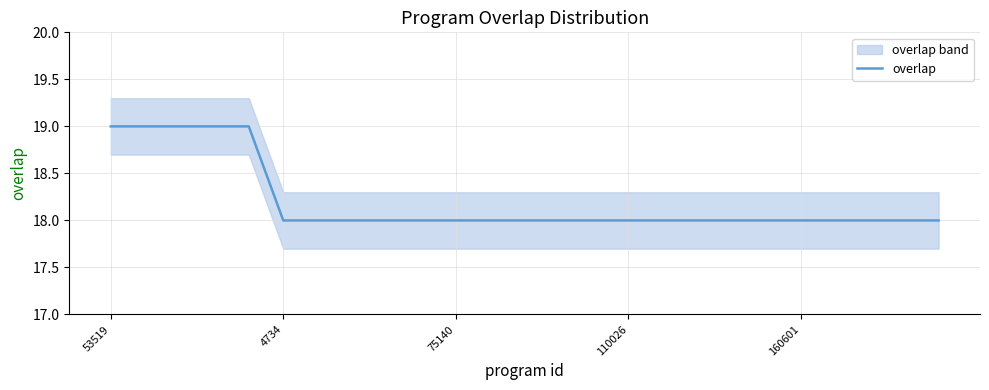

What is the difference between the maximum and minimum values?

1